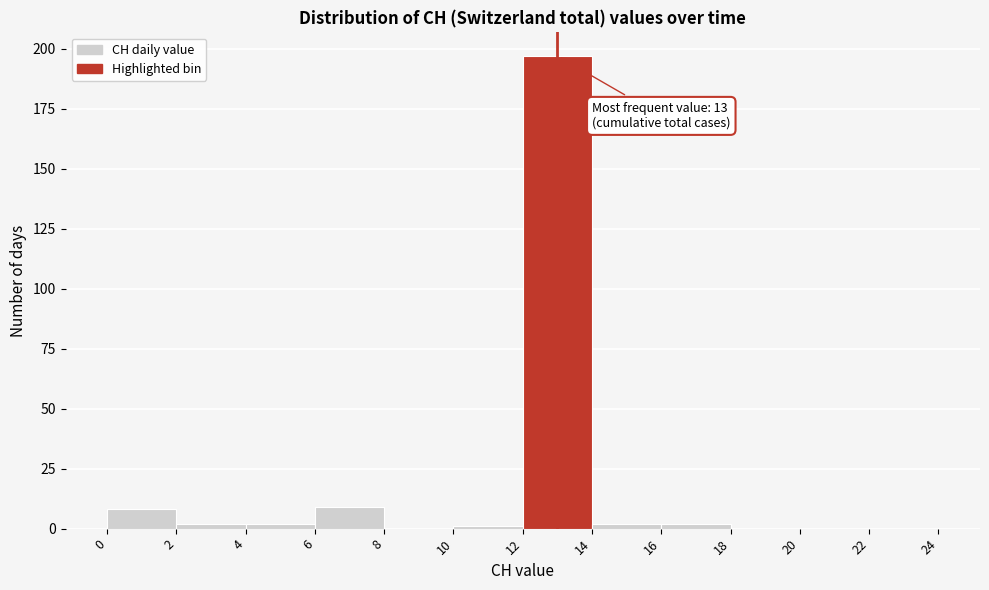

Over which range of the x-axis is the bar tallest?

12 to 14